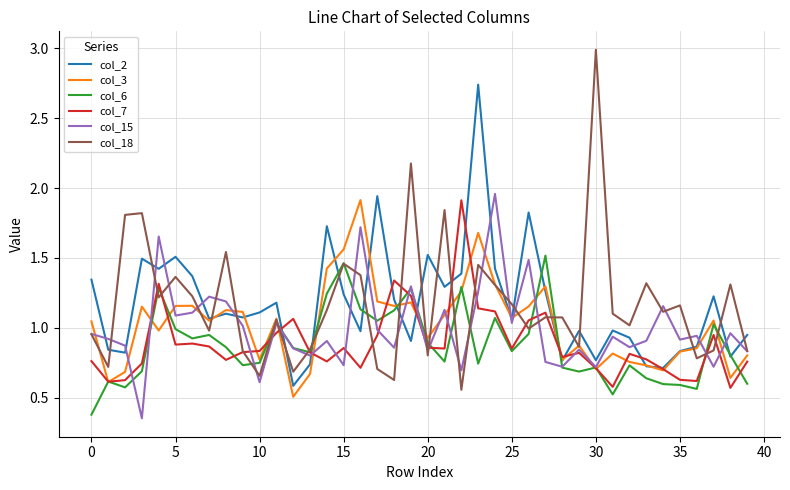

Which series has the largest range (max minus min)?

col_18